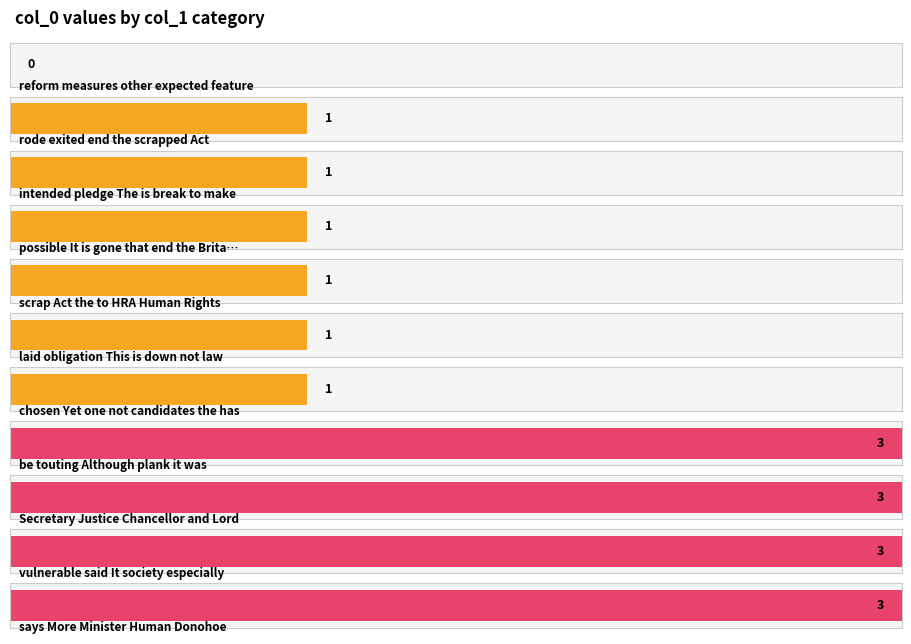

What is the difference between the values at laid obligation This is down not law and says More Minister Human Donohoe?

2